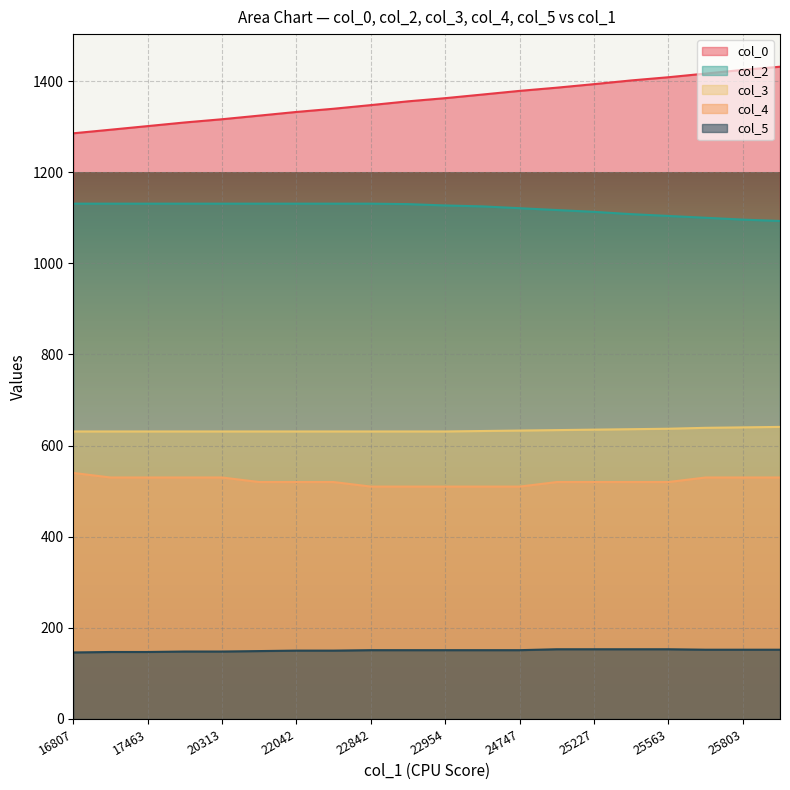

At which category does the chart reach its minimum across all series?

16807